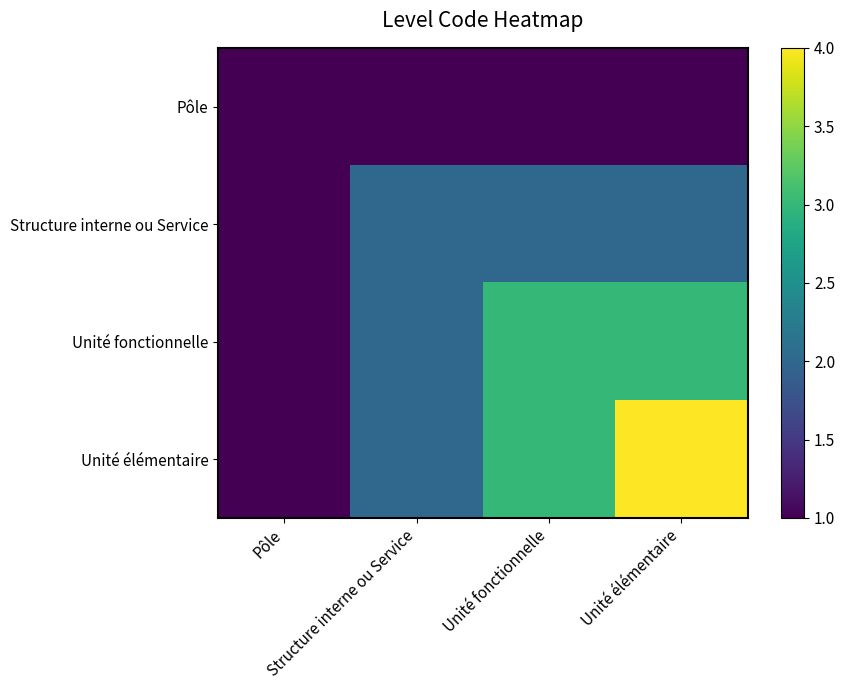

Which series has the largest total across all categories?

Unité élémentaire